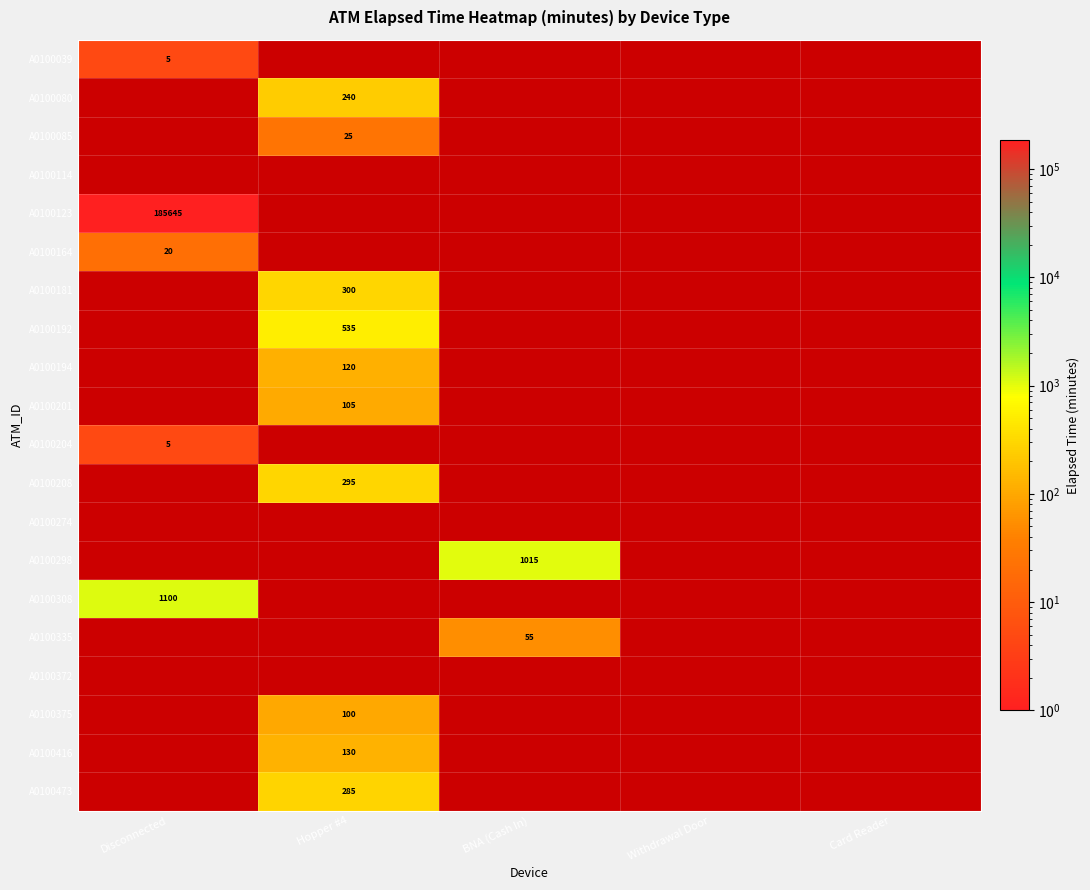

Which label corresponds to the smallest value in the chart?

Disconnected